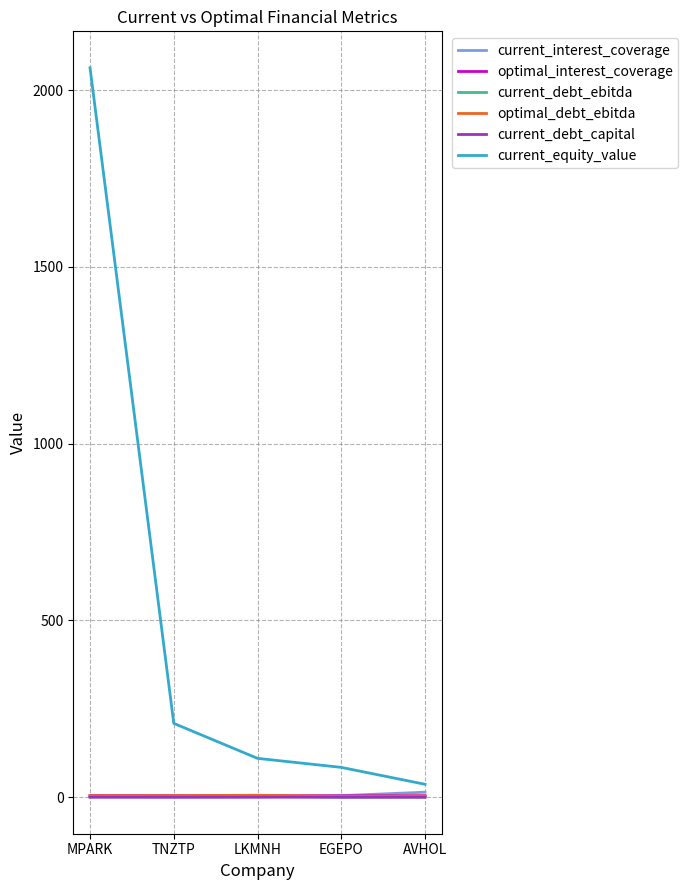

What is the difference between the second highest and minimum values in the current_equity_value series?

172.3